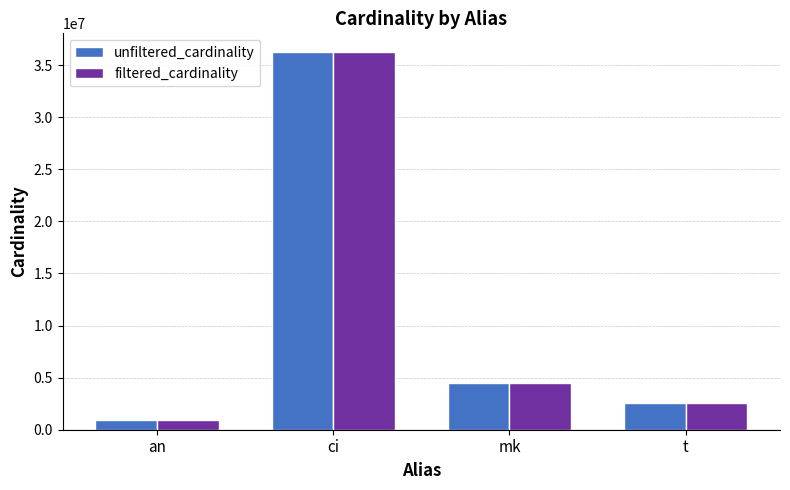

True or false: unfiltered_cardinality has a value of 7659820 at mk.

False